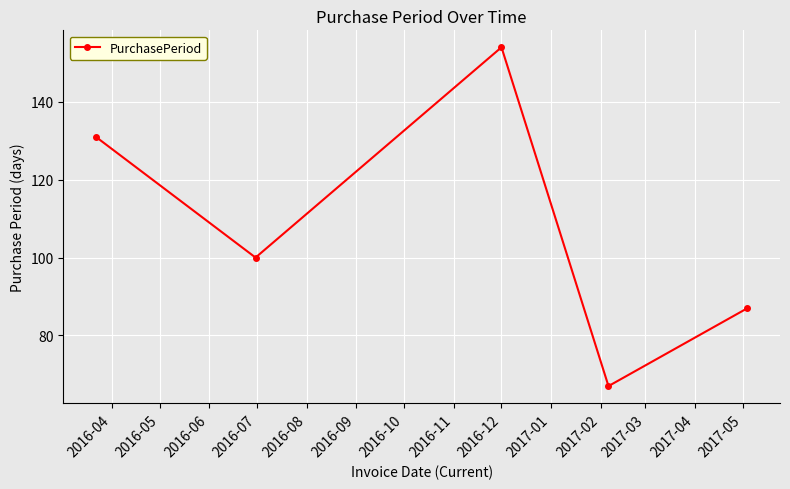

Reading right to left, extract all data points from this chart.

87	67	154	100	131